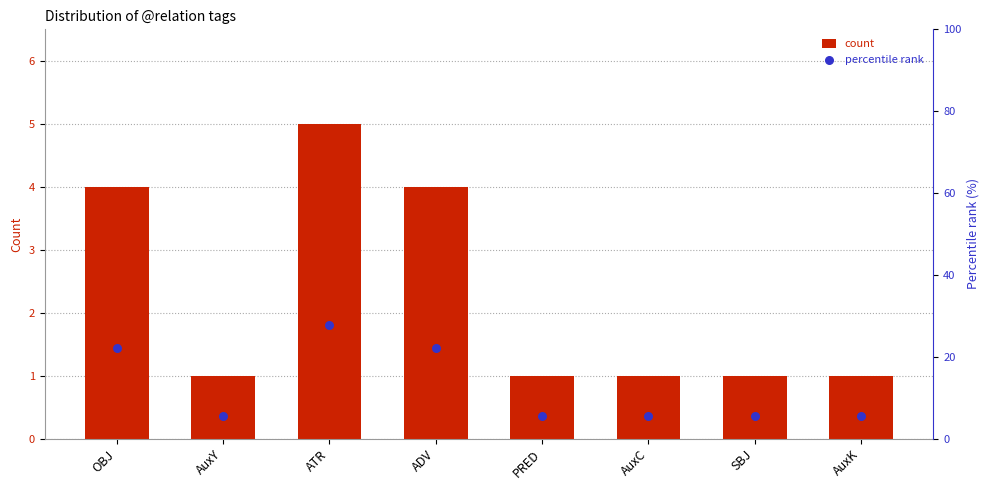

Which series has the largest total across all categories?

percentile rank